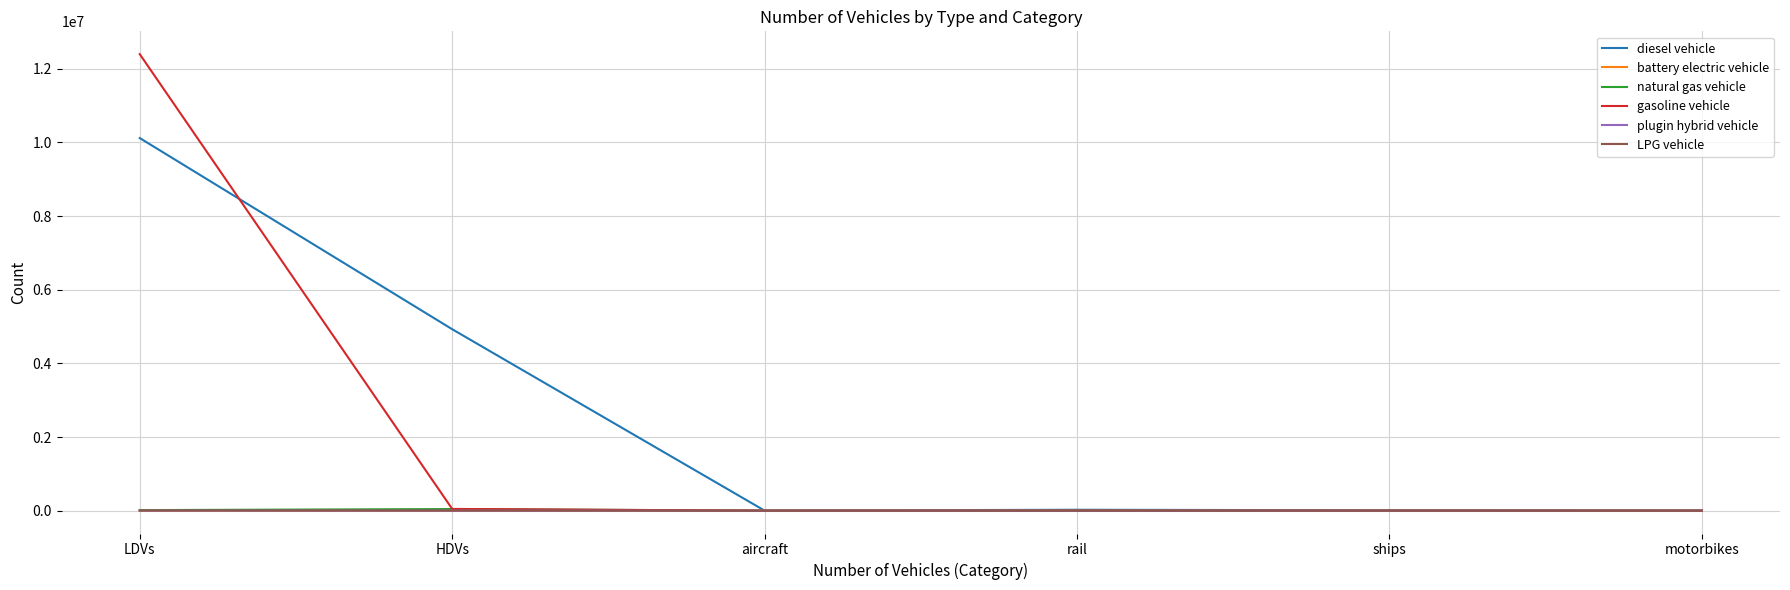

What is the sum of the diesel vehicle values at aircraft and HDVs?

4928513.7